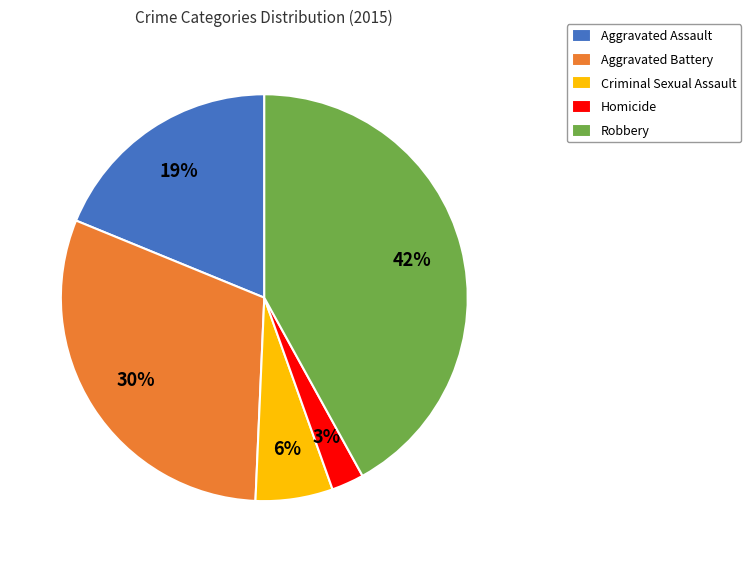

Is it true that Aggravated Battery is 30% of the pie?

True